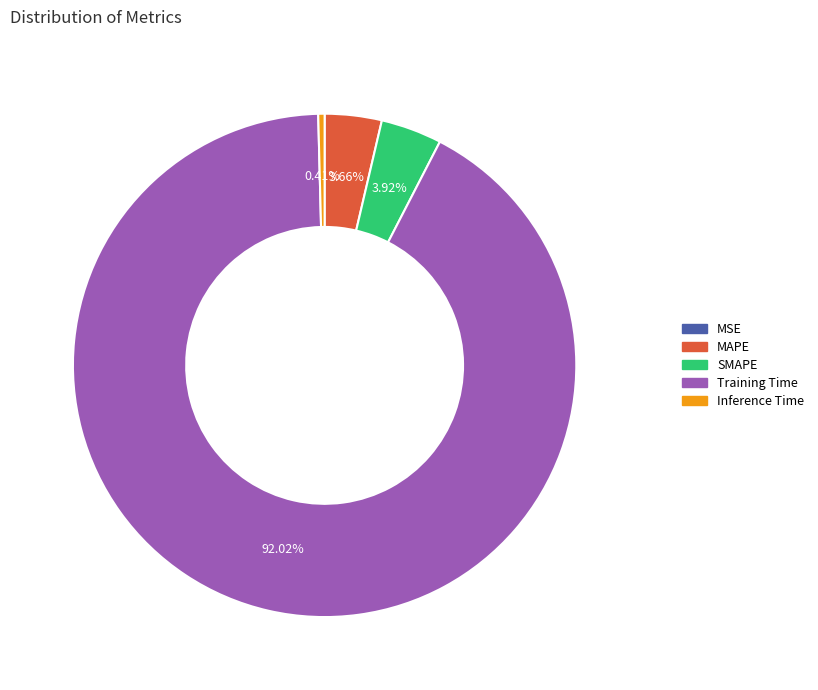

Which slice is the largest?

Training Time